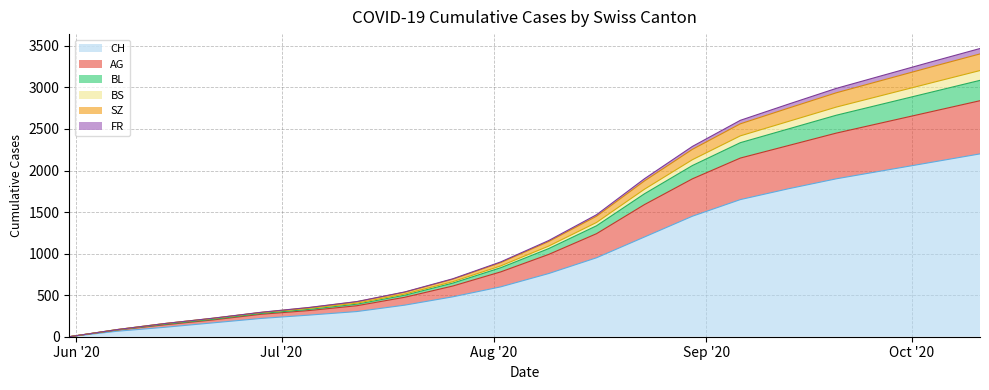

What is the sum of all CH values?

18580